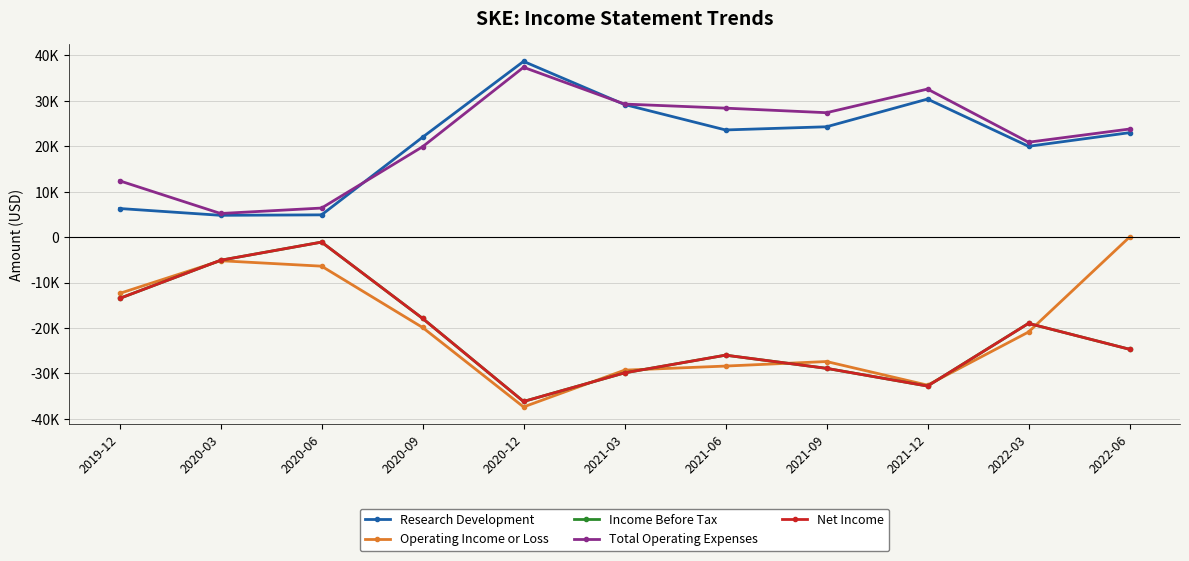

Which category has the lowest value across all series?

2020-12